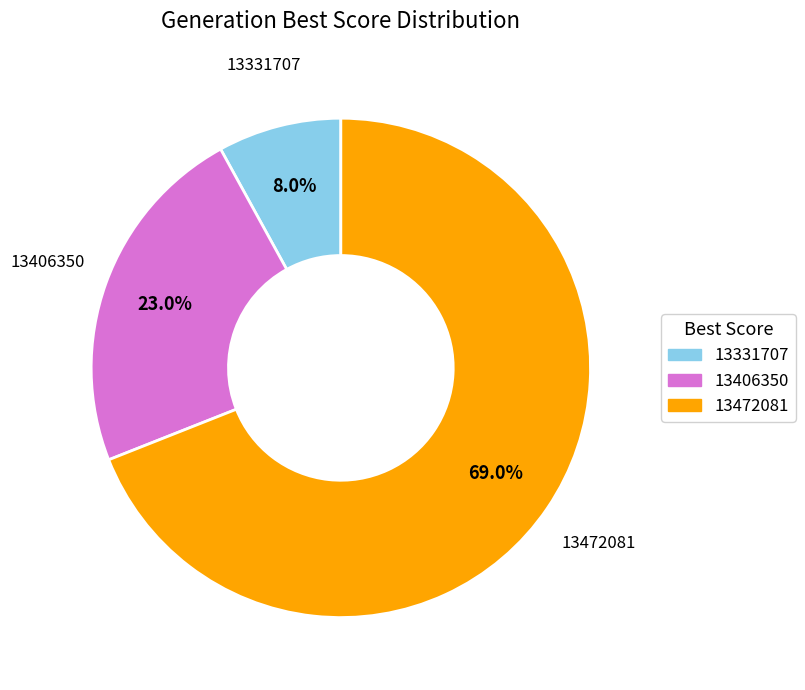

What percentage is the 13406350 slice, to the nearest percent?

23%